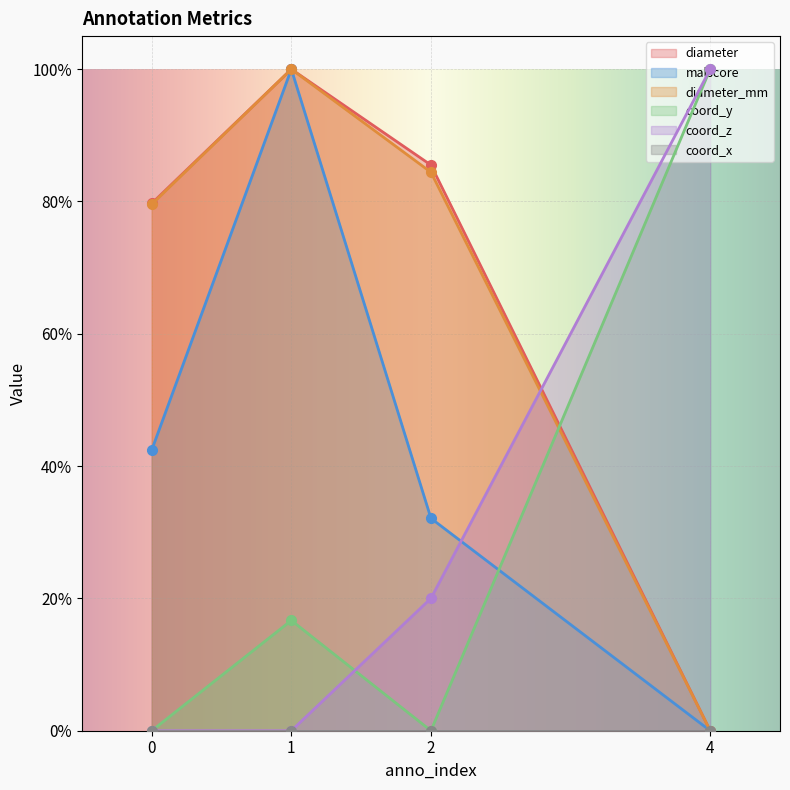

Where do coord_y and diameter first cross each other?

2 and 4